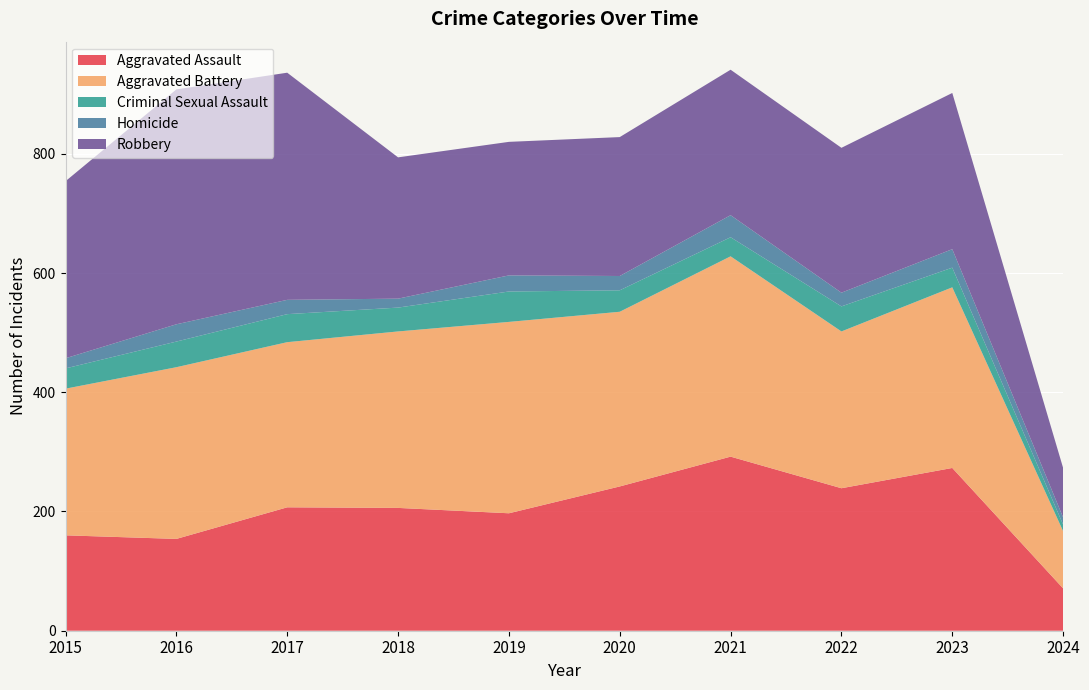

What is the difference between the second highest and minimum values in the Aggravated Assault series?

202